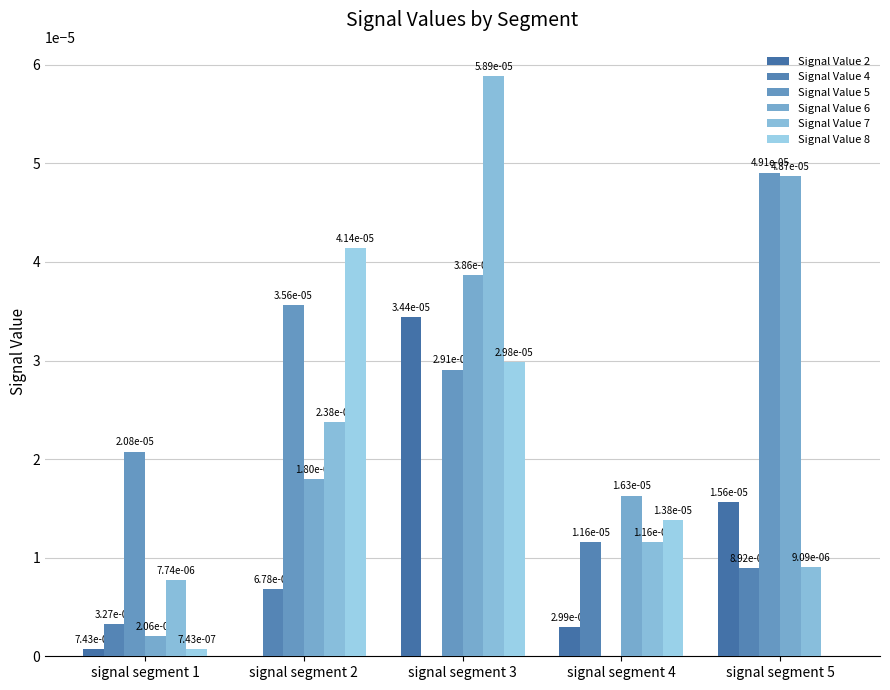

Between signal segment 1 and signal segment 4, which series saw the biggest shift?

Signal Value 5